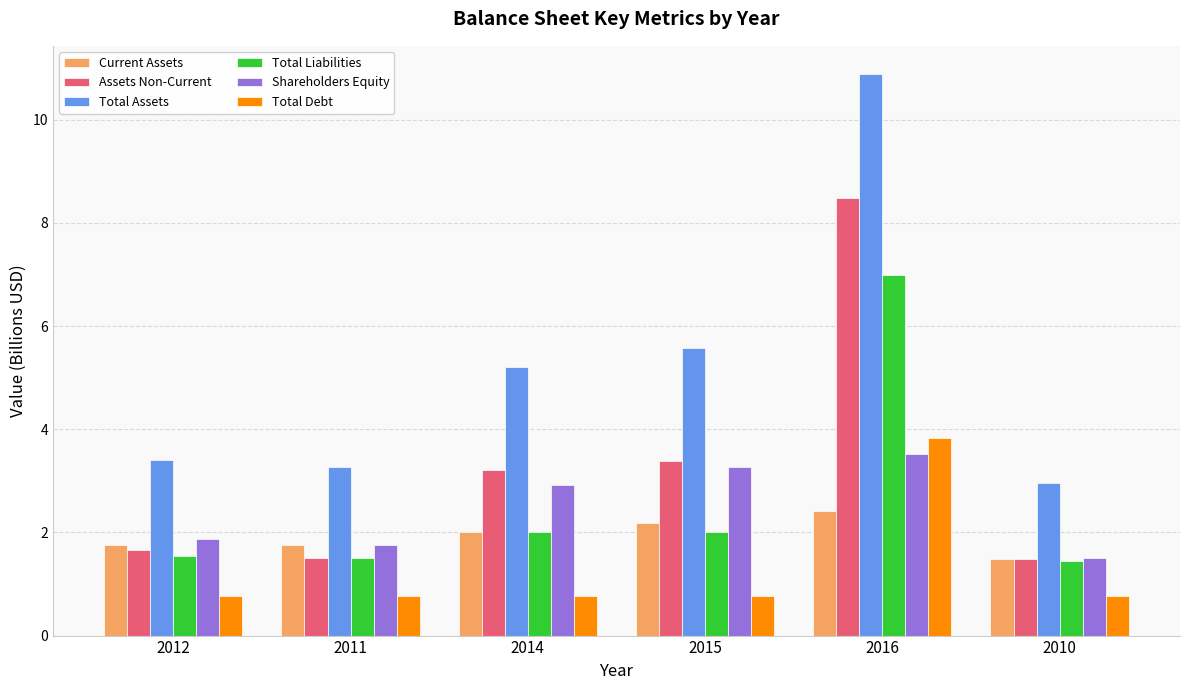

What value does the Total Liabilities series have at 2014?

2.0